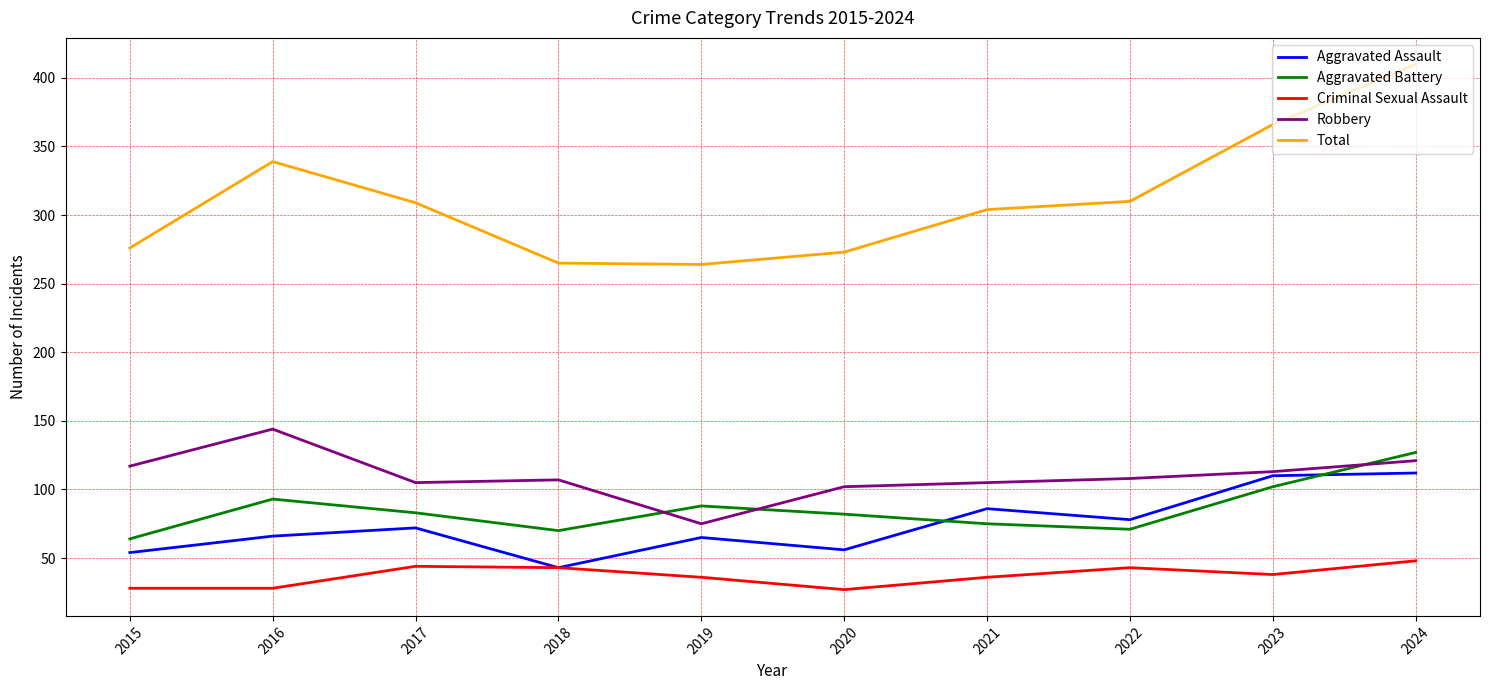

What value does the Aggravated Battery series have at 2015?

64